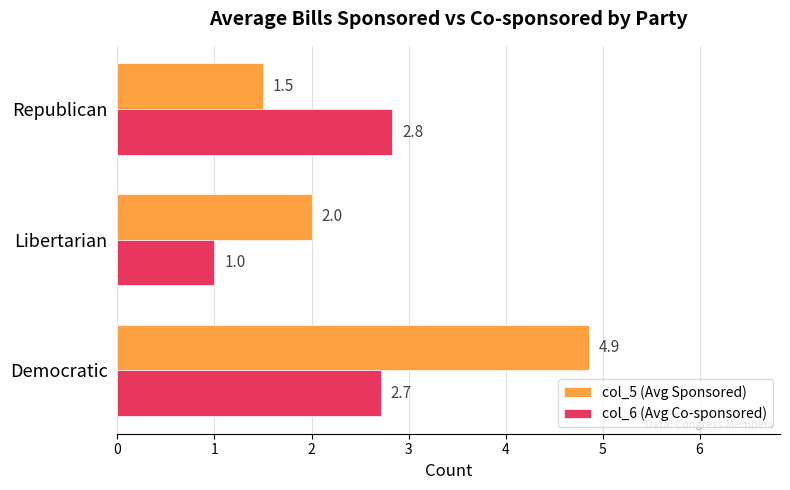

Rank the series at Libertarian from highest to lowest value.

col_5 (Avg Sponsored), col_6 (Avg Co-sponsored)